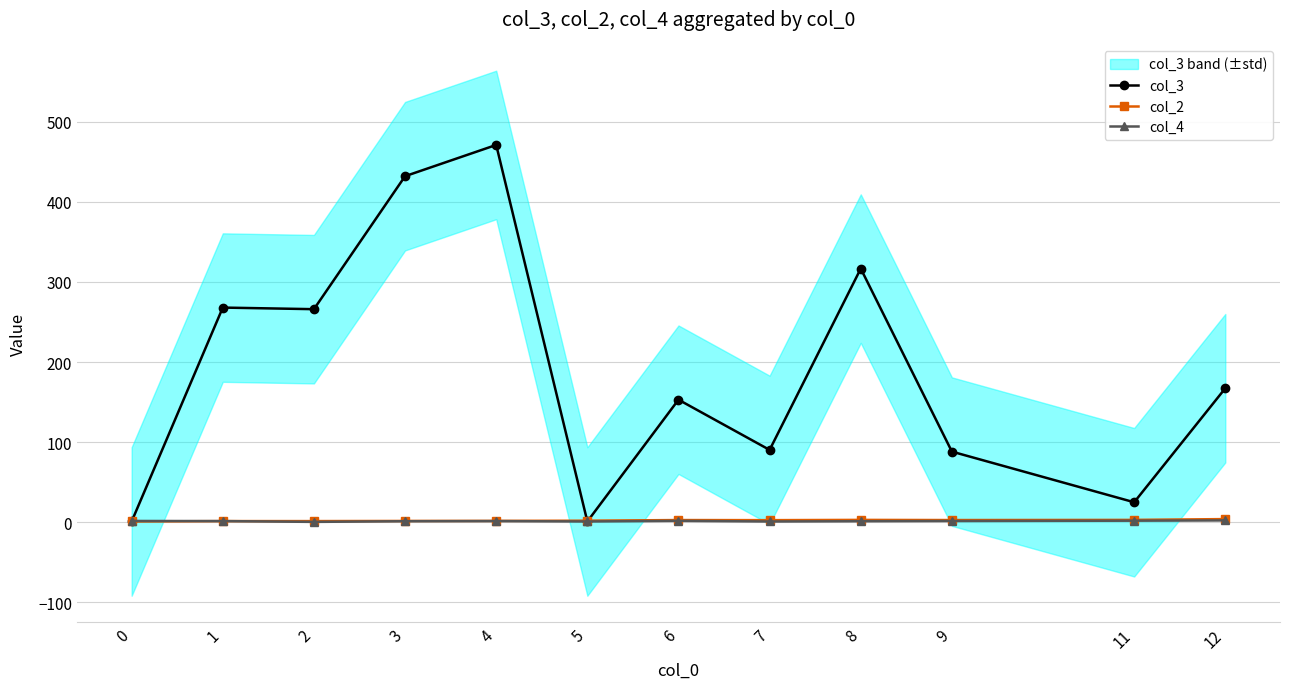

Which series has the largest total across all categories?

col_3